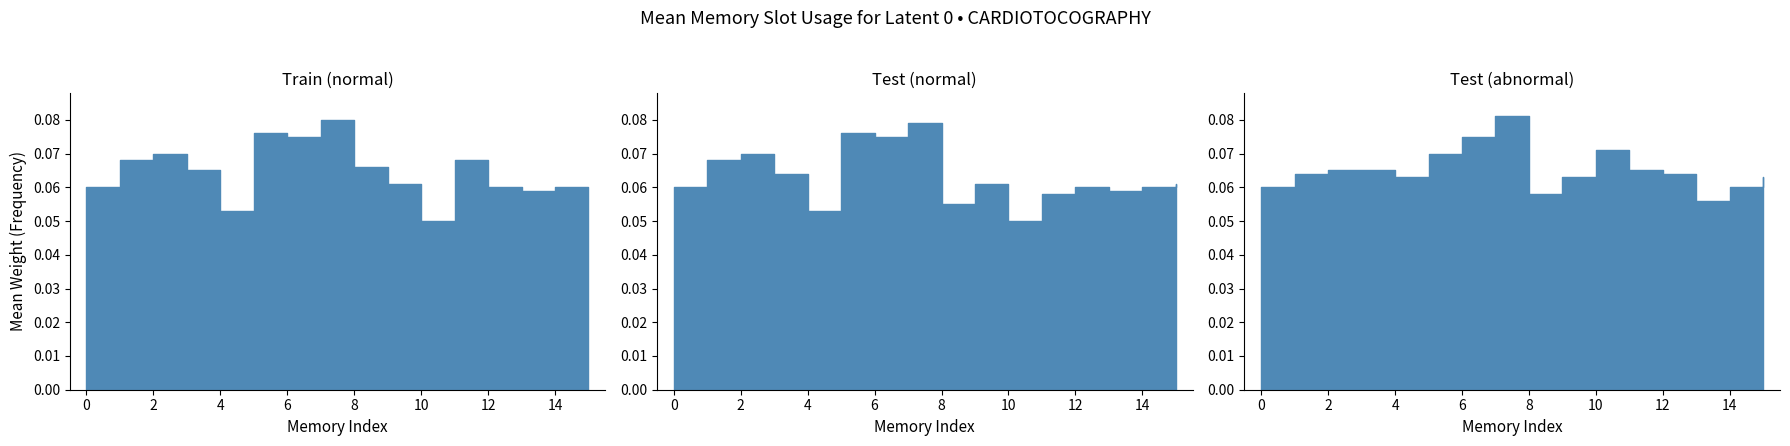

How many categories are shown in the chart?

16